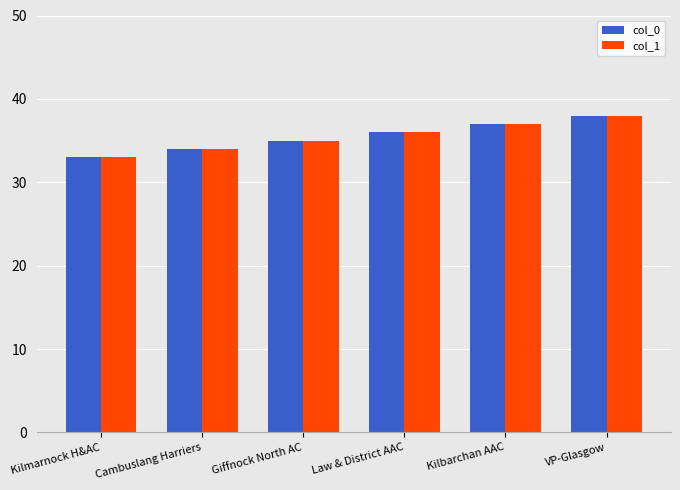

What is the total value across all series at Kilmarnock H&AC?

66